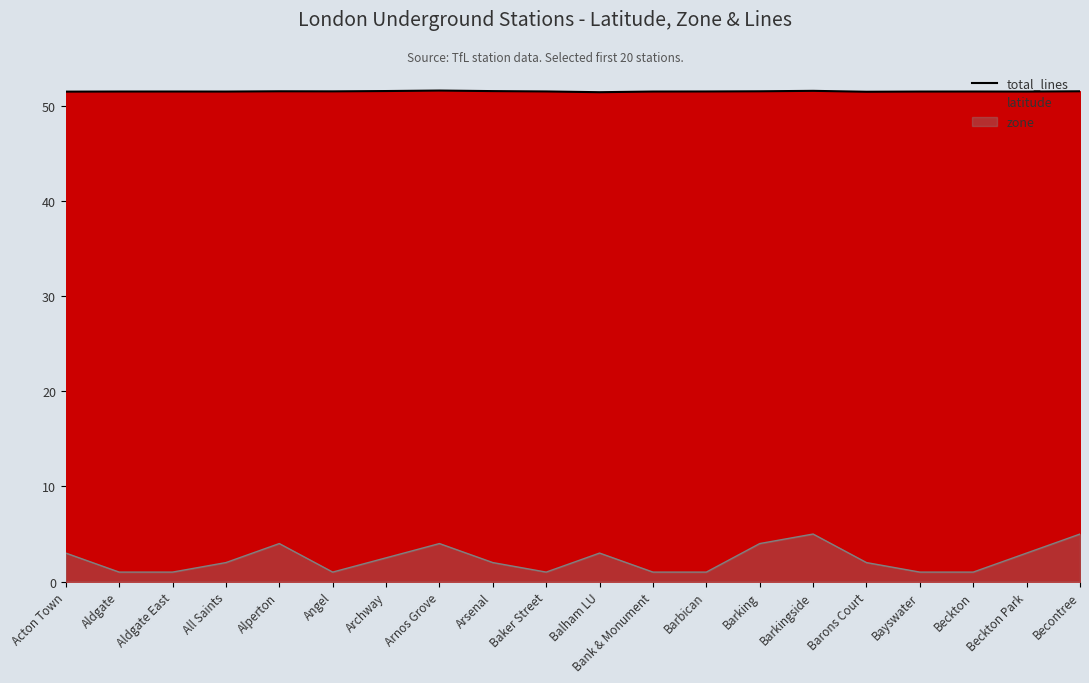

List the labels in order of value, smallest first.

Balham LU, Barons Court, Acton Town, Beckton Park, All Saints, Bayswater, Bank & Monument, Aldgate, Beckton, Aldgate East, Barbican, Baker Street, Angel, Barking, Becontree, Alperton, Arsenal, Archway, Barkingside, Arnos Grove